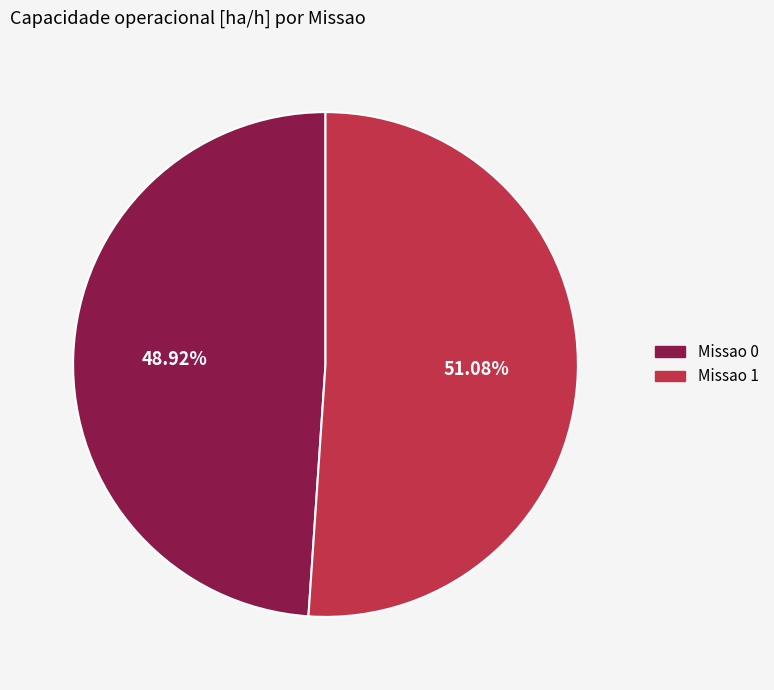

Is it true that Missao 0 is 35% of the pie?

False